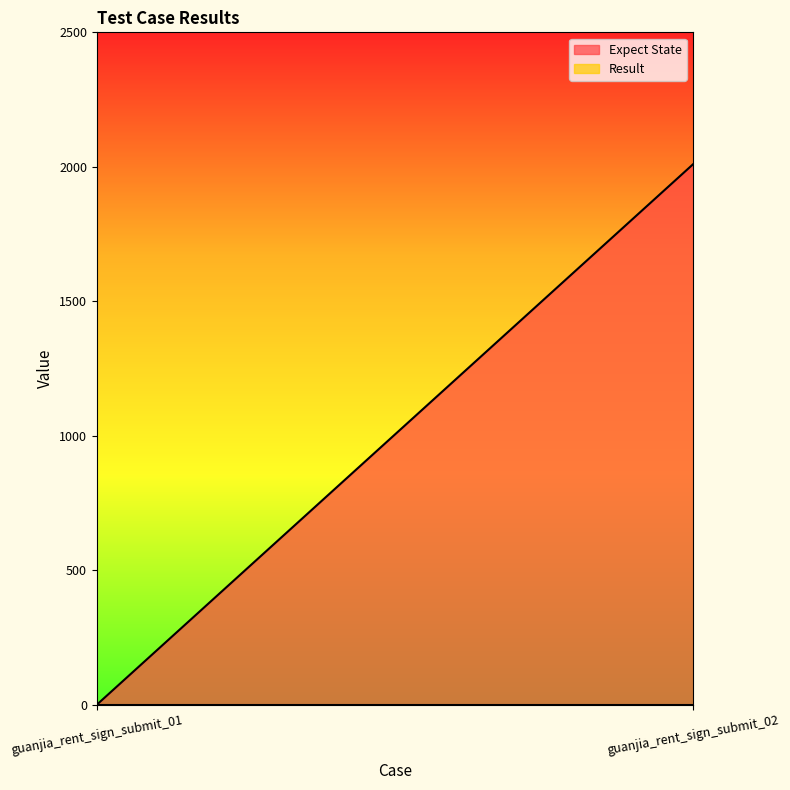

Reading left to right, transcribe all the data shown in this chart.

Expect State: 0	2010
Result: 0	0